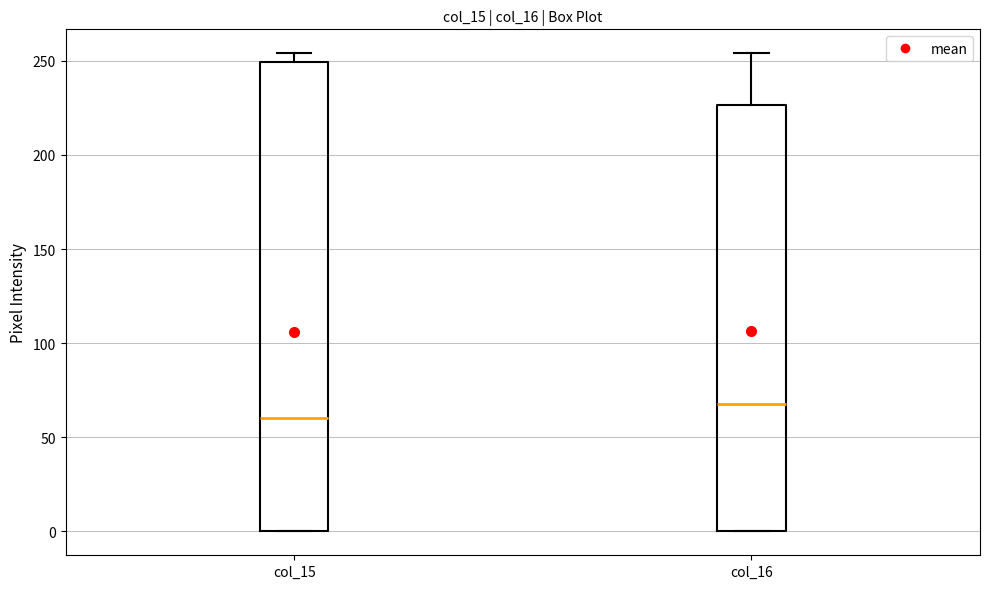

Comparing the boxes themselves (not the whiskers), which one is the tallest?

col_15